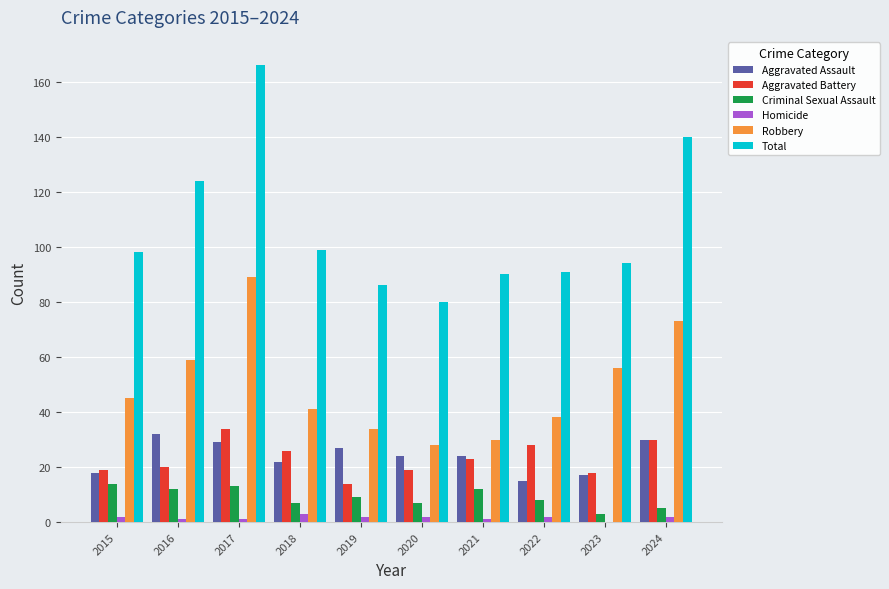

What is the sum of all Criminal Sexual Assault values?

90